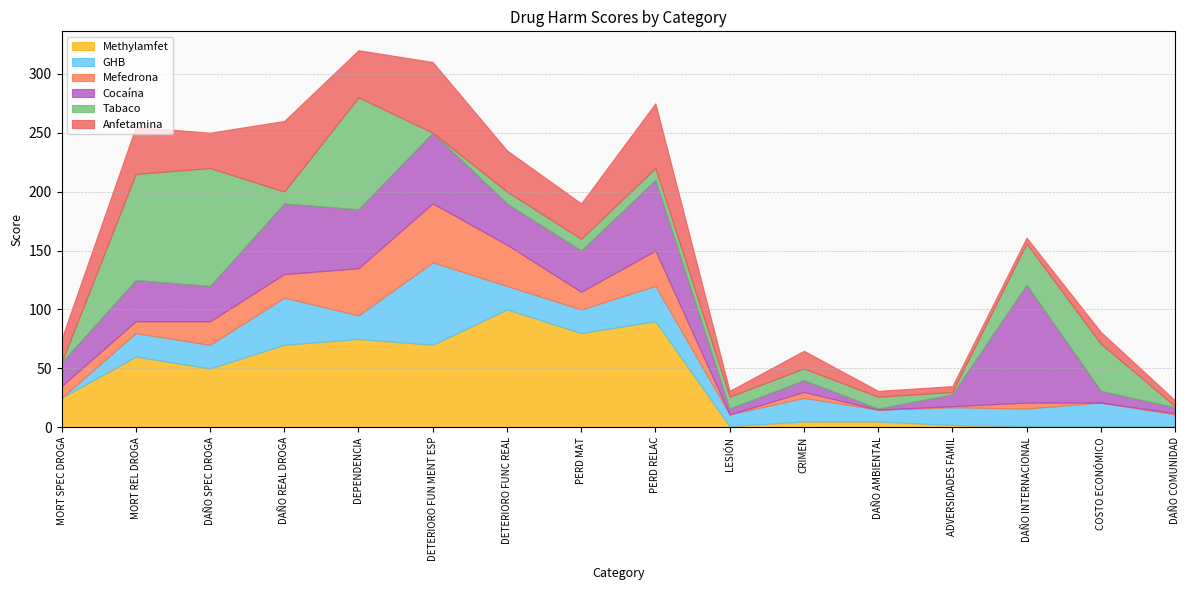

How many interior local valleys does the Mefedrona series have?

4